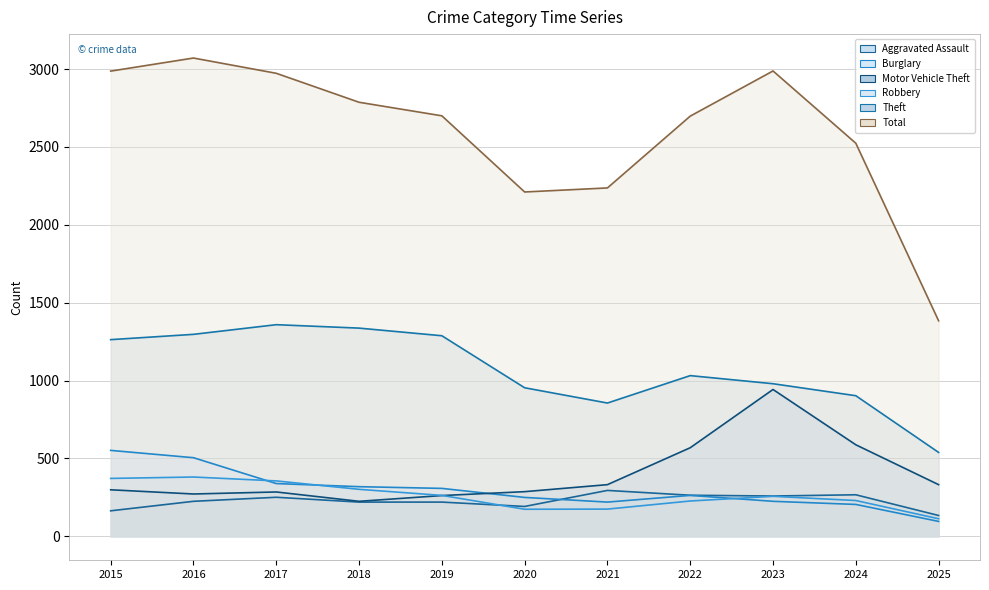

How many data points in Motor Vehicle Theft are less than 299?

5